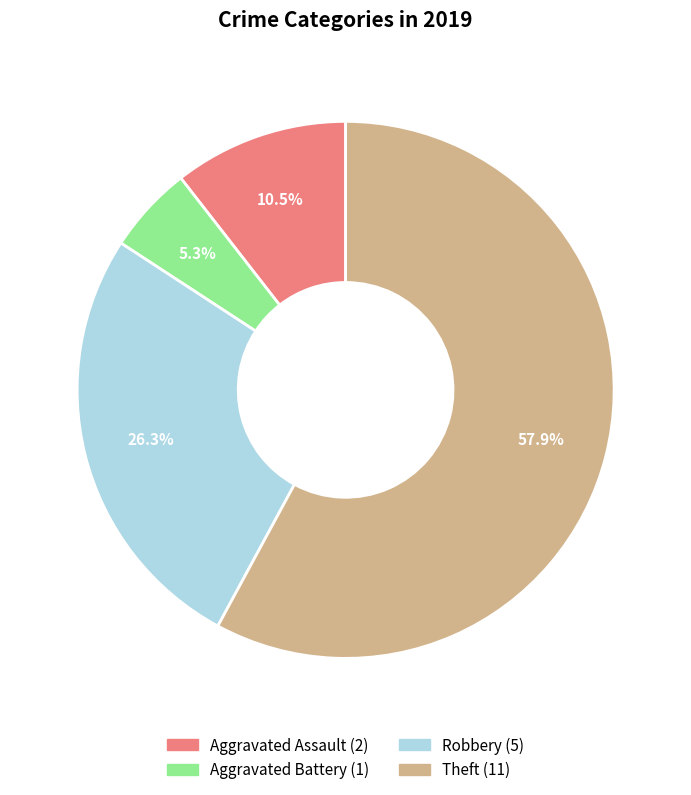

How many segments does this pie chart have?

4